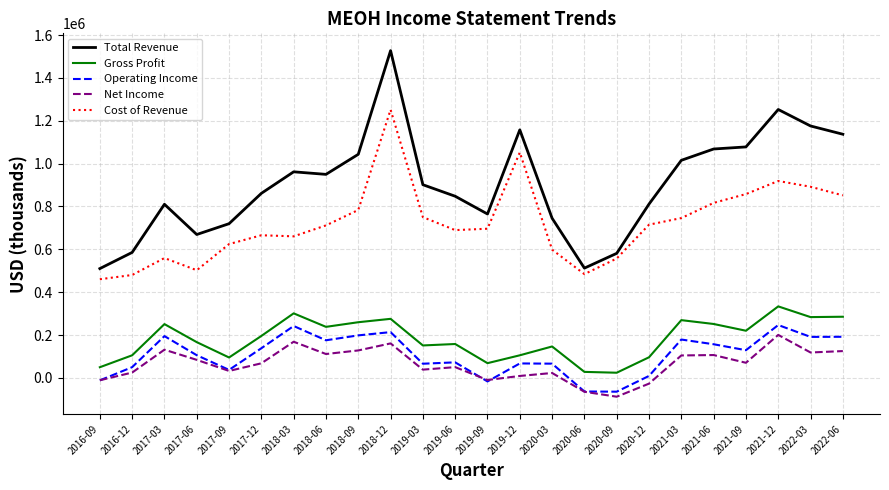

True or false: Total Revenue and Gross Profit intersect in this chart.

False